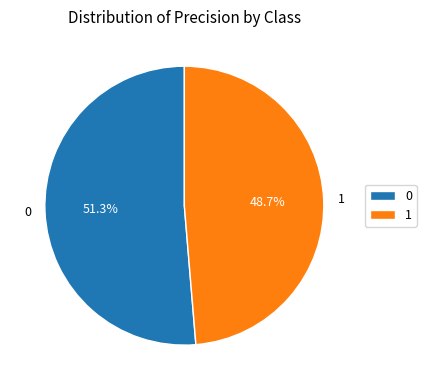

The 0 slice represents 51% of the pie. True or false?

True